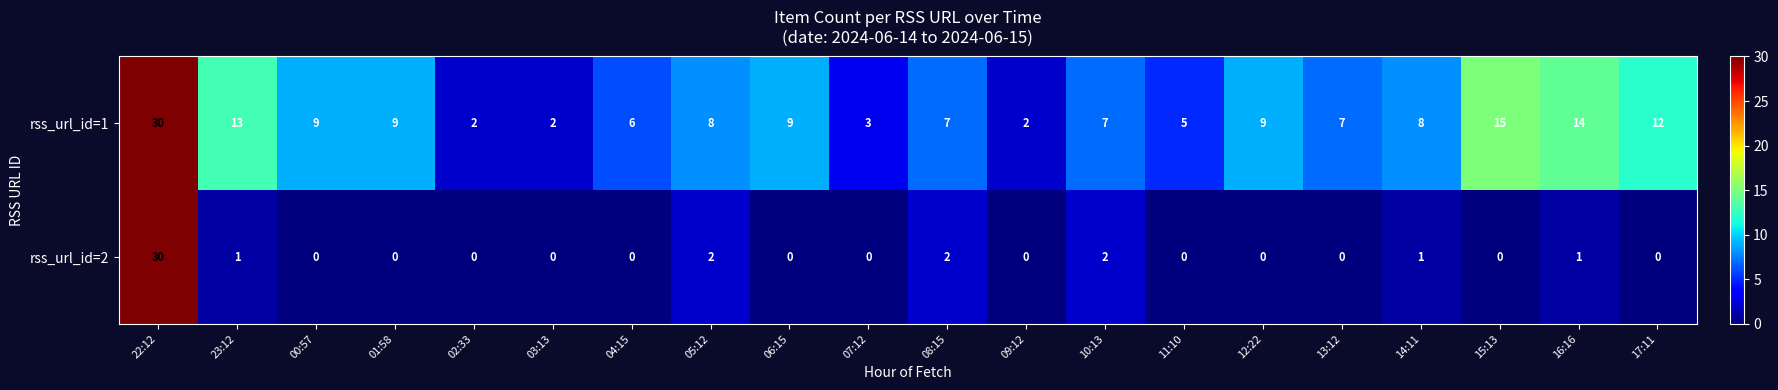

Which category has the highest value across all series?

22:12